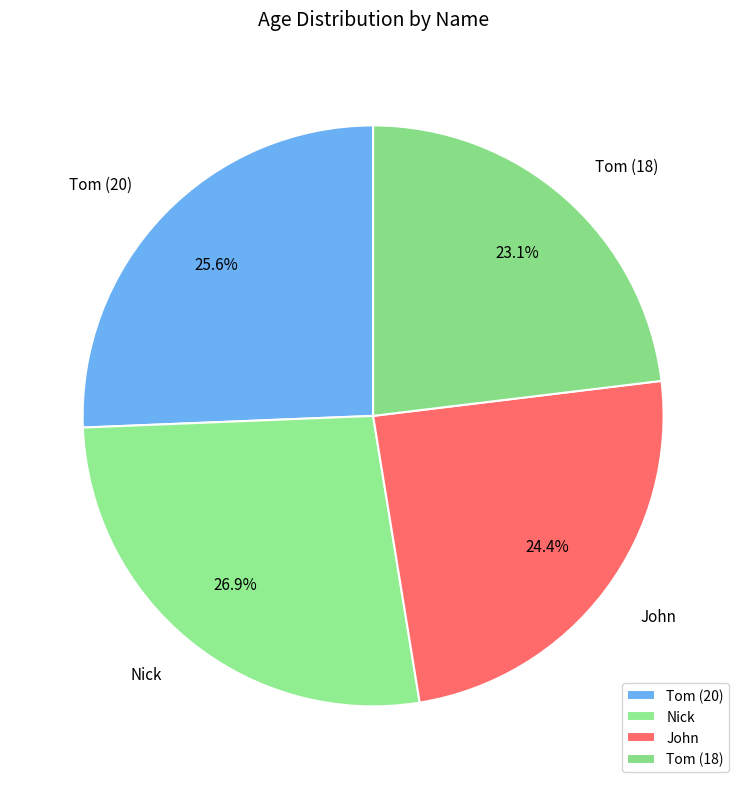

Does John represent more than half of the total?

No